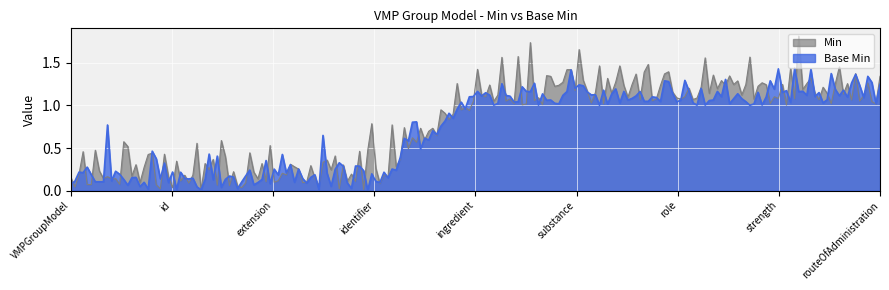

Which series has the largest total across all categories?

Min